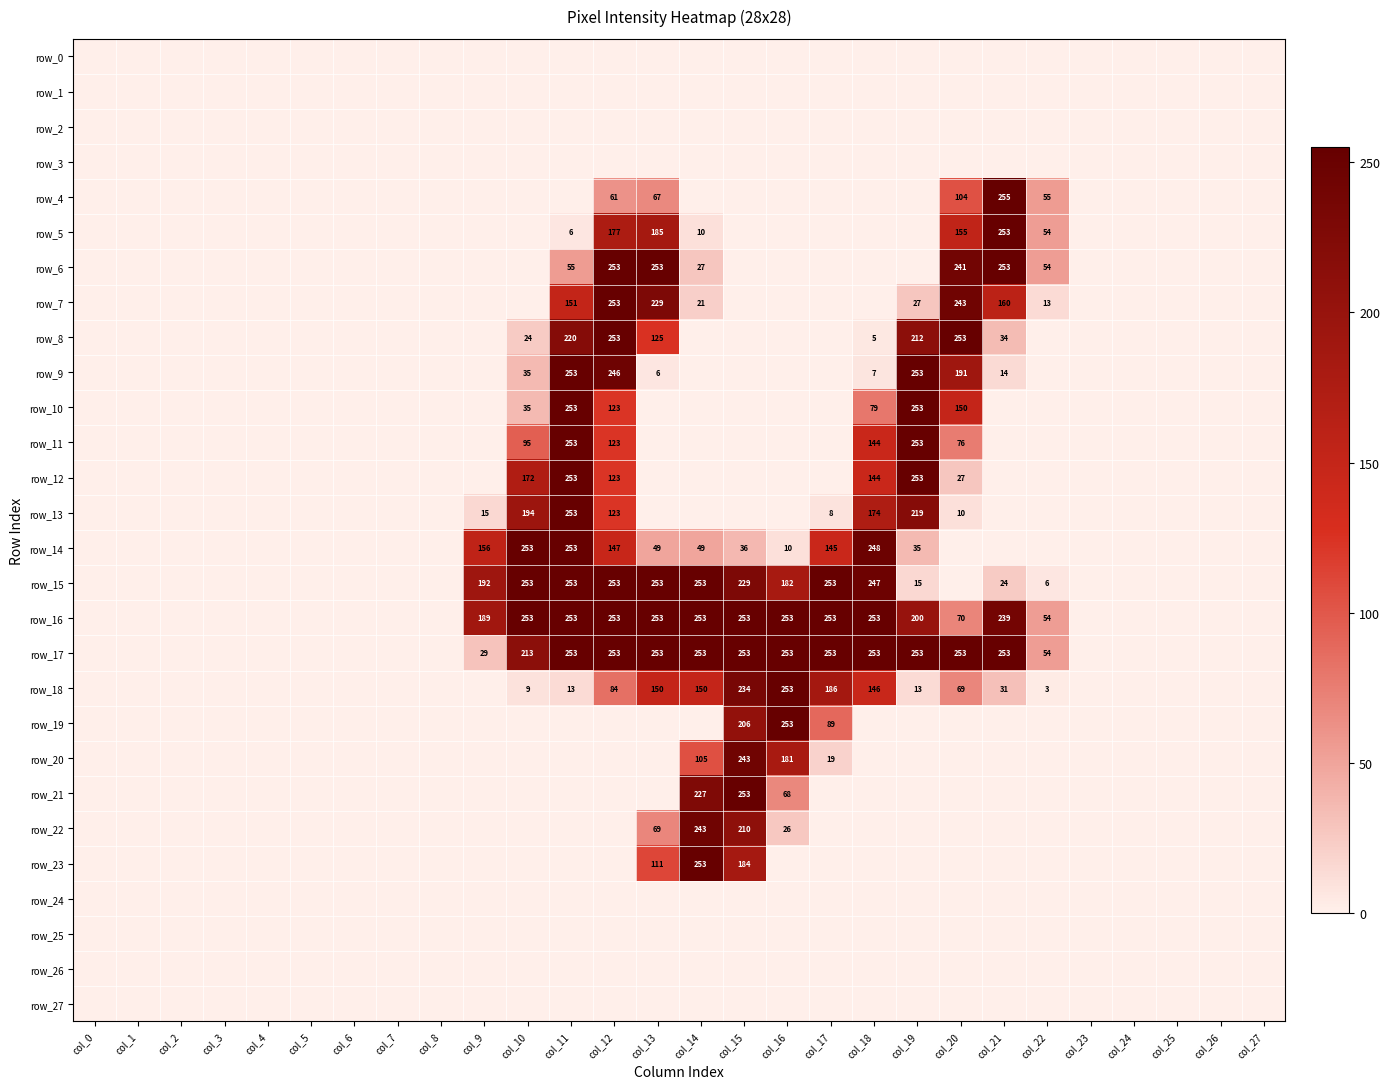

Between col_0 and col_6, which series saw the biggest shift?

row_0